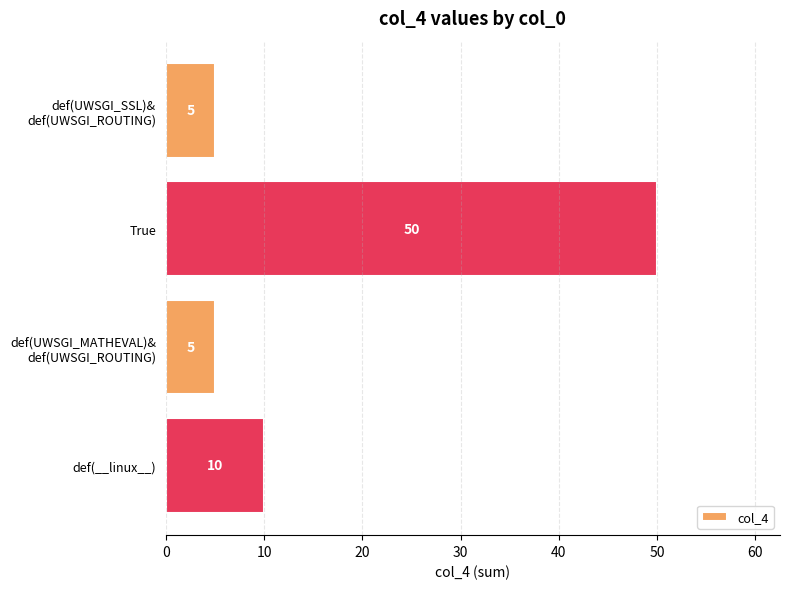

Reading top to bottom, what are all the values shown in this chart?

5	50	5	10